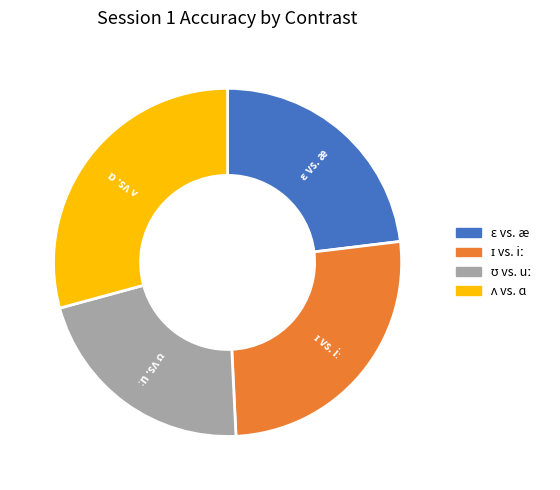

Does any single category account for the majority?

No